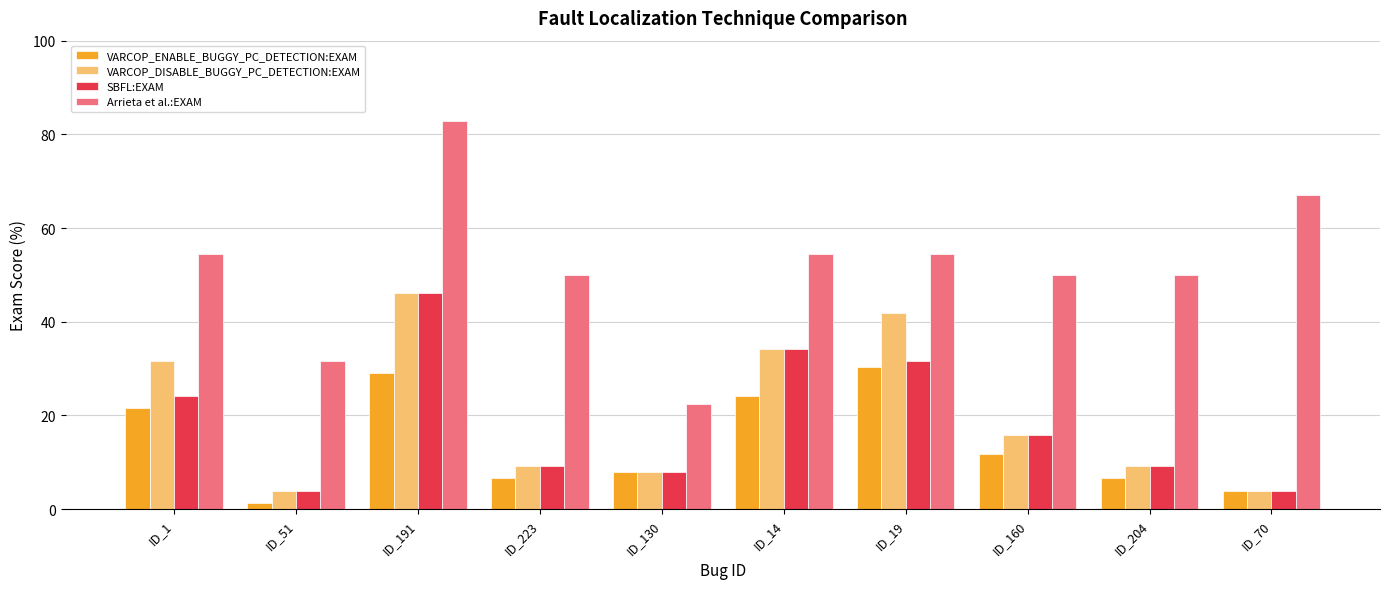

What is the value of the VARCOP_DISABLE_BUGGY_PC_DETECTION:EXAM bar at the 10th from the left?

3.9